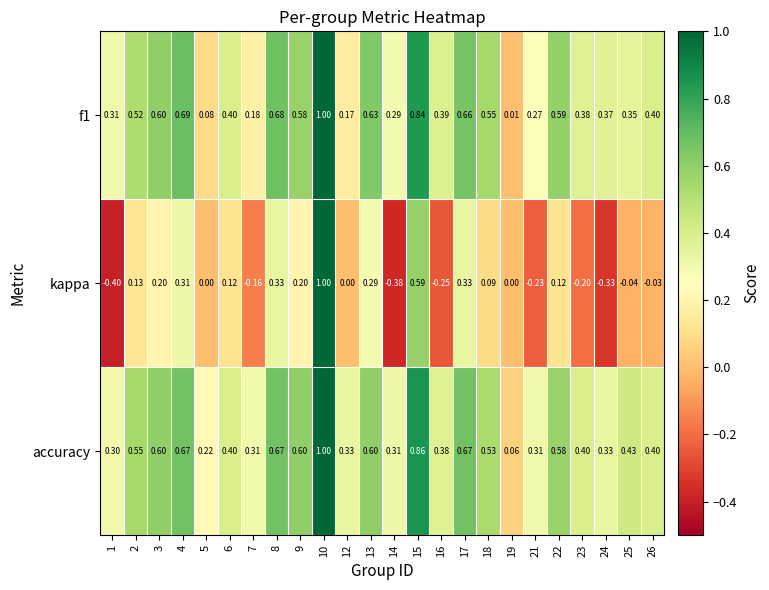

Which series has the largest total across all categories?

accuracy